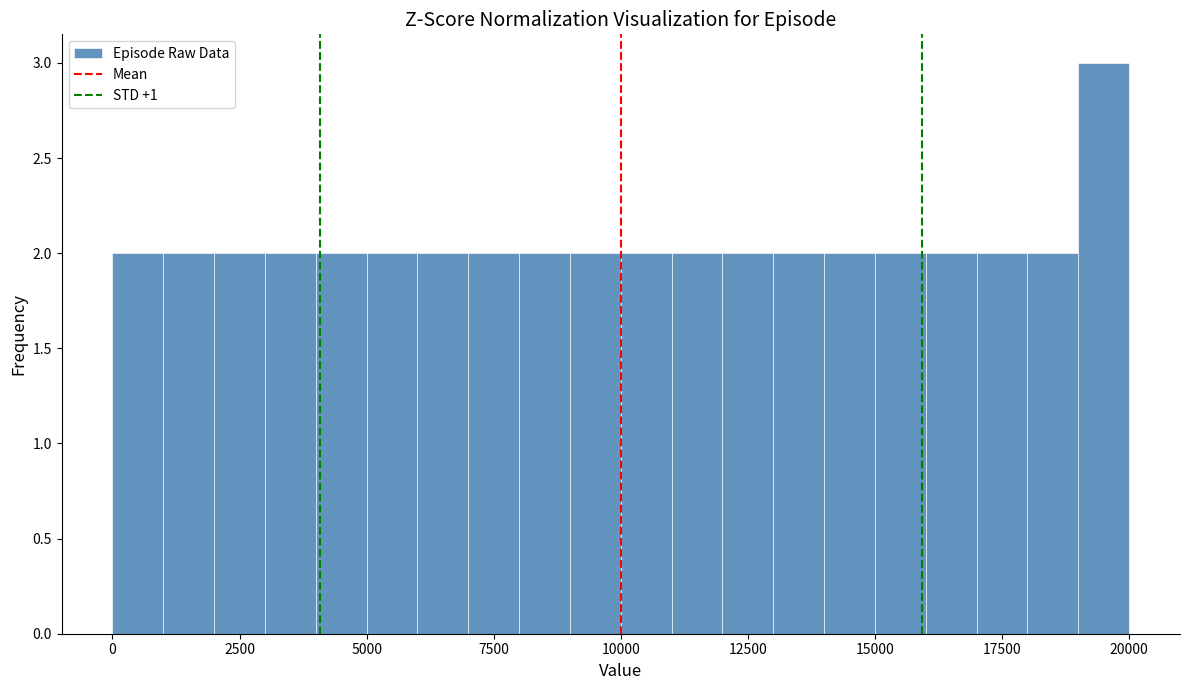

Read against the x-axis, roughly where is the centre of the tallest bar?

19500